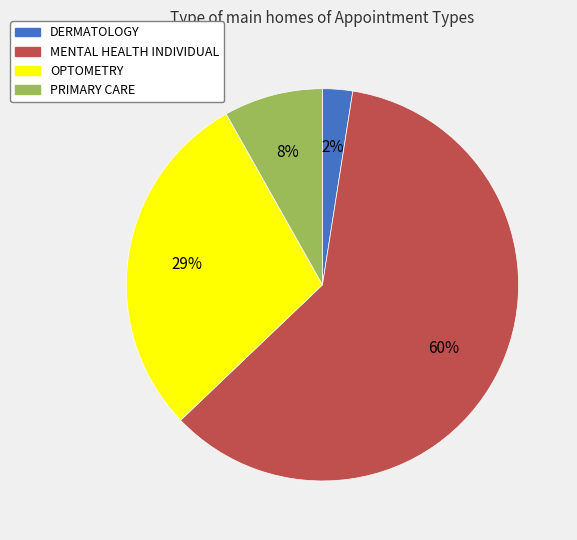

What is the largest slice in the pie chart?

MENTAL HEALTH INDIVIDUAL